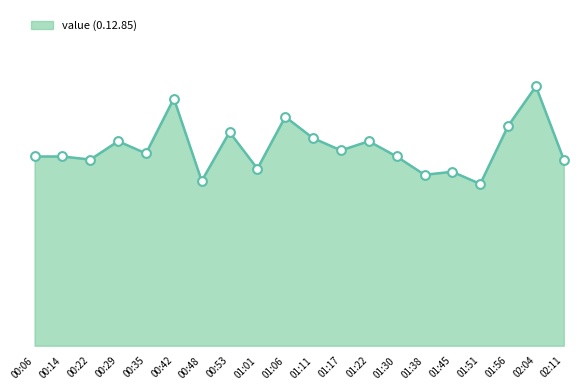

What is the change in value from 00:35 to 01:01?

-0.1